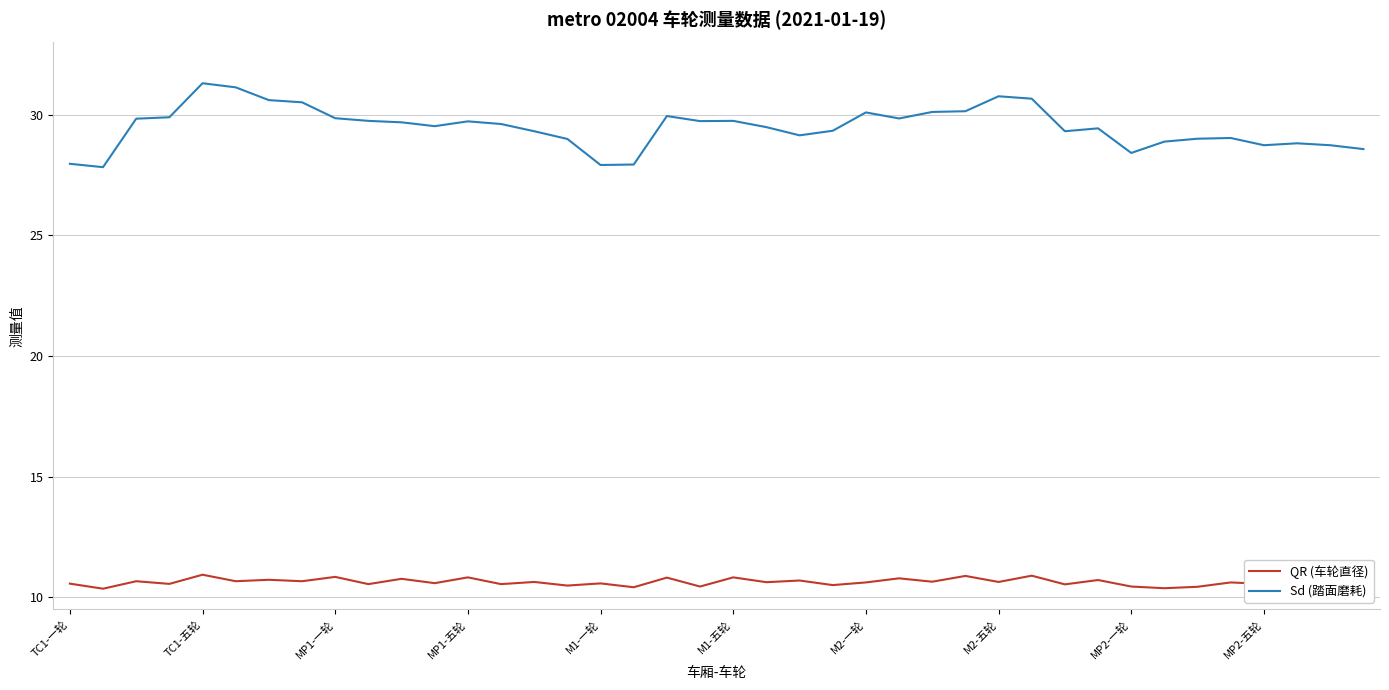

What is the difference between the maximum and minimum values in the QR (车轮直径) series?

0.6